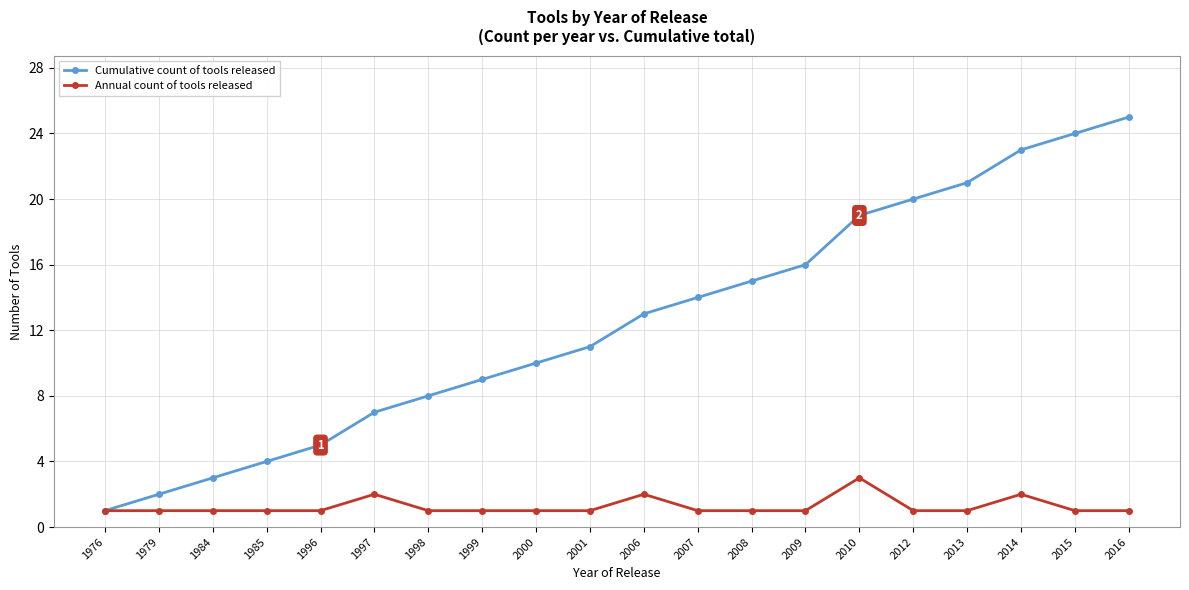

The Annual count of tools released series shows 1 at 1979. True or false?

True